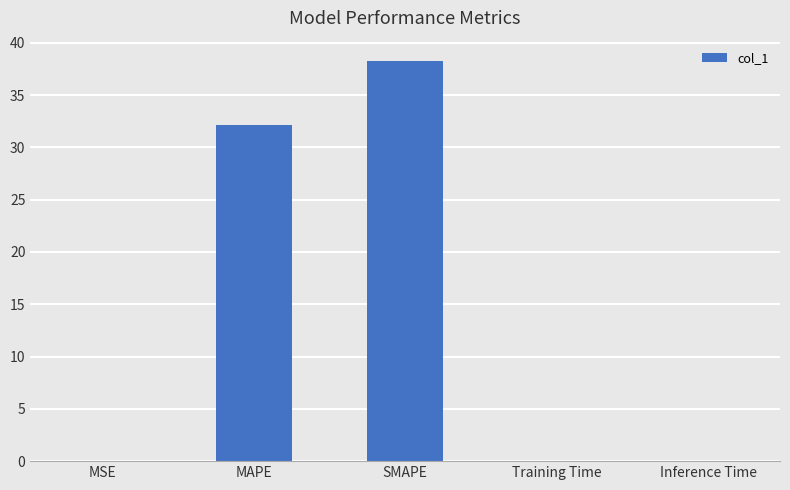

True or false: the data shows 51.9 at SMAPE.

False